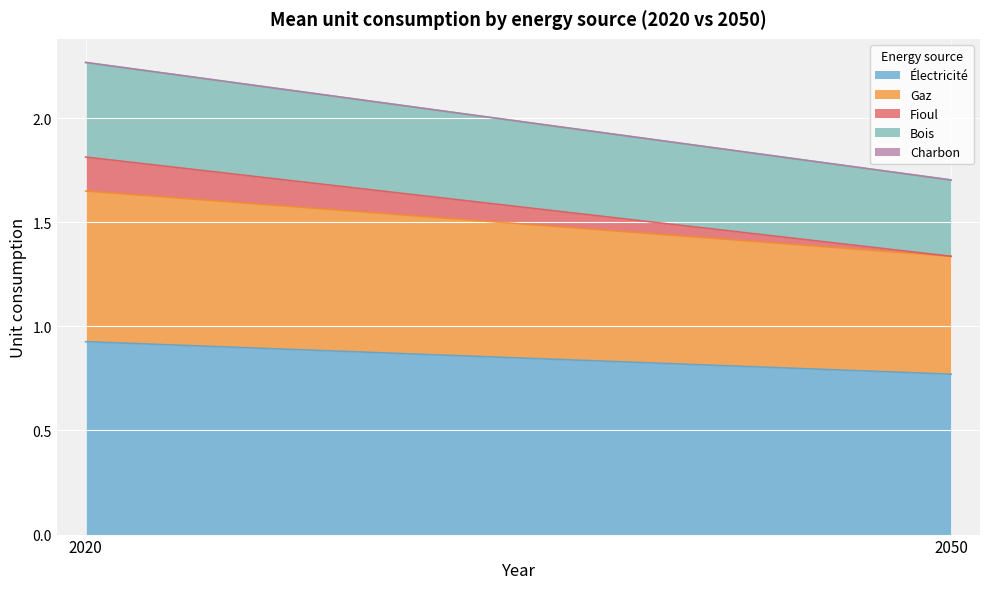

Is it true that gaz equals 0.2 at 7?

False